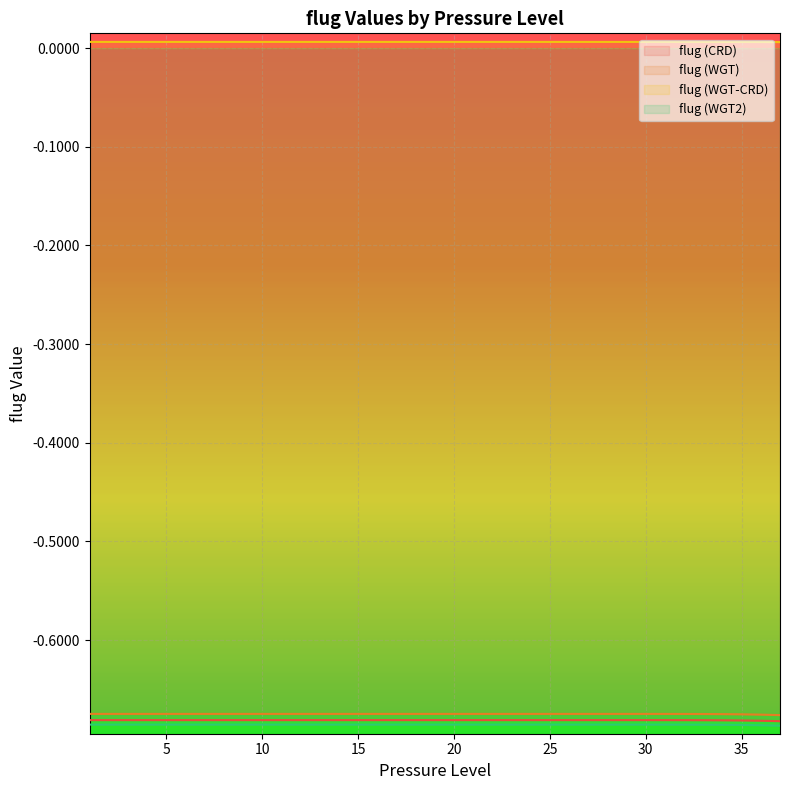

True or false: flug (WGT2) has more than 1 interior local peaks.

False